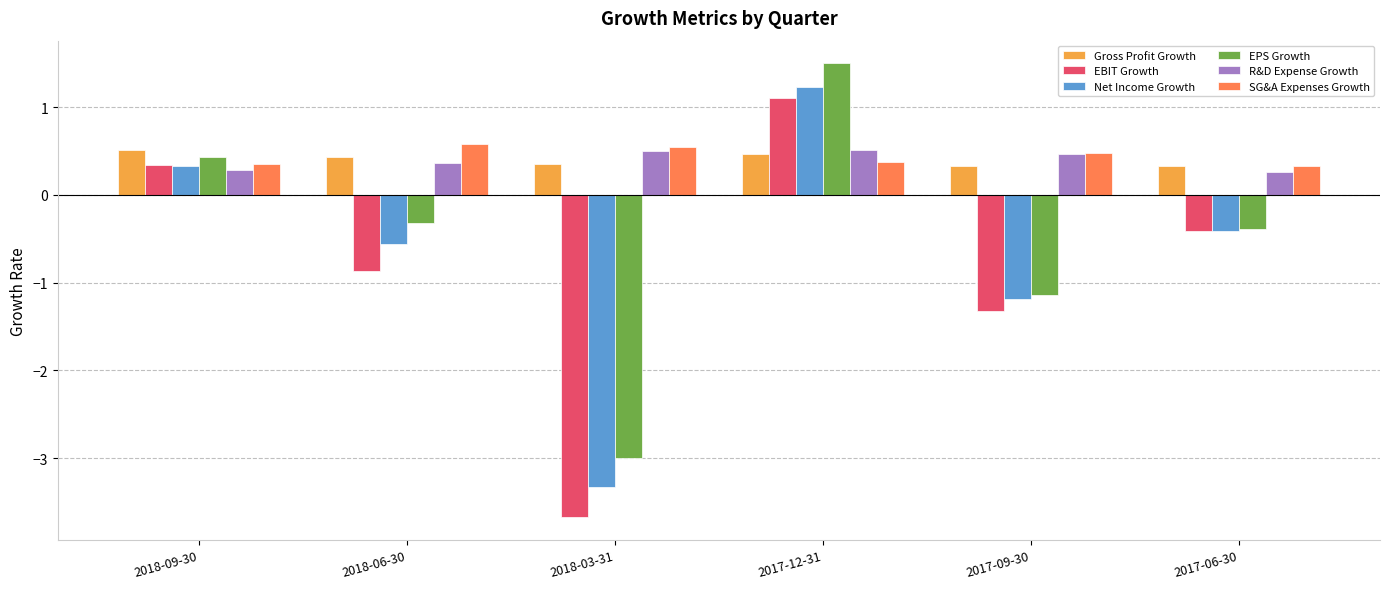

What is the sum of all SG&A Expenses Growth values?

2.7